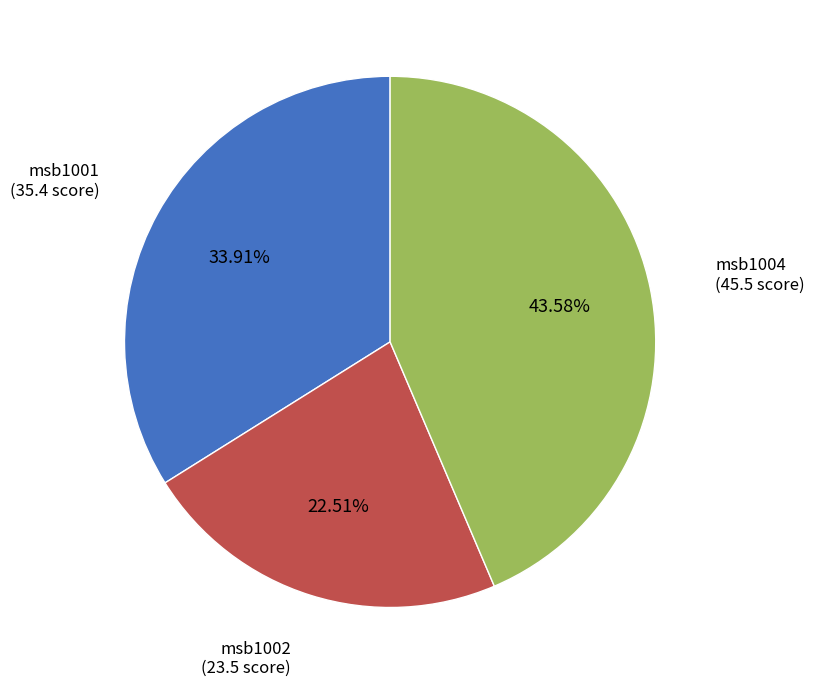

Is it true that msb1004 is 29% of the pie?

False